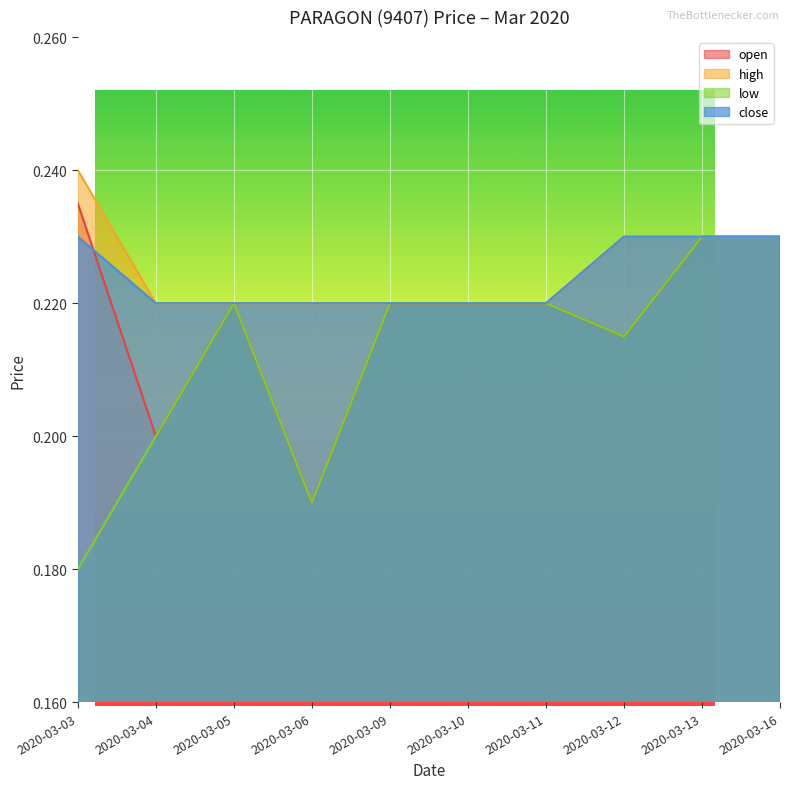

At which label does open reach its peak?

2020-03-03